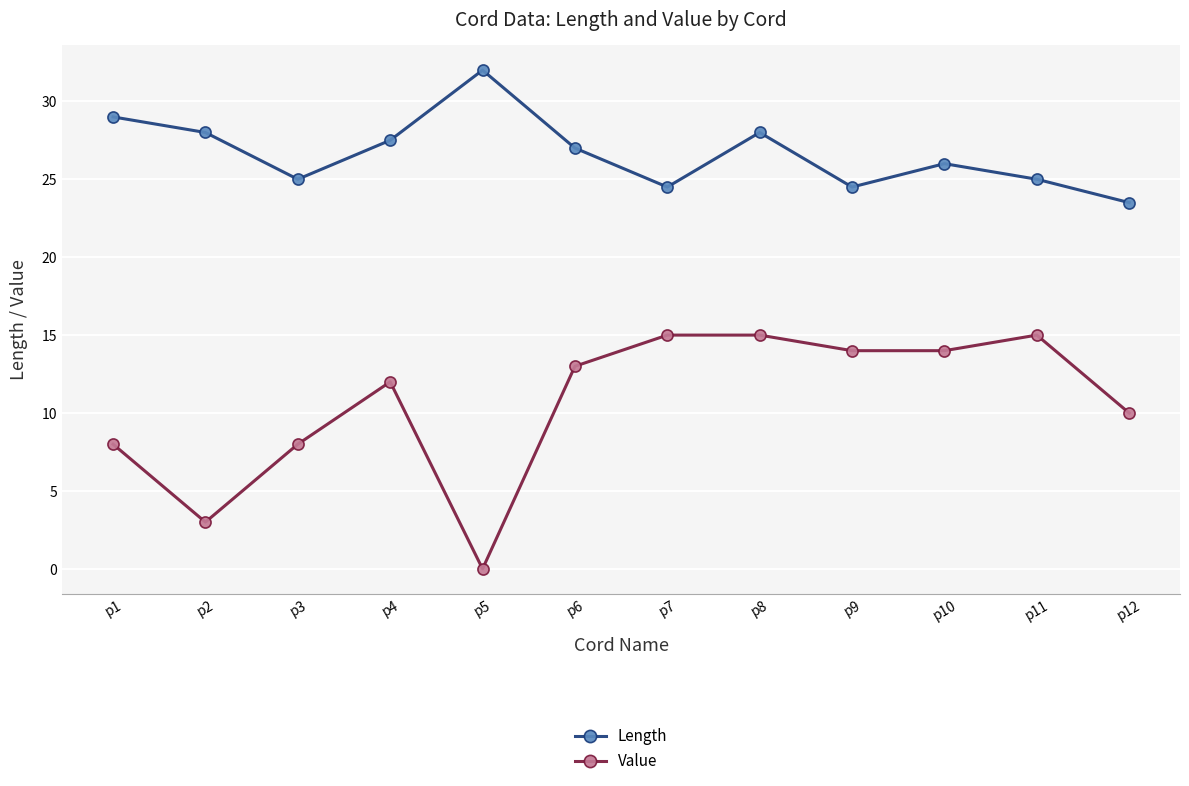

How many values in the Value series are below 13?

6